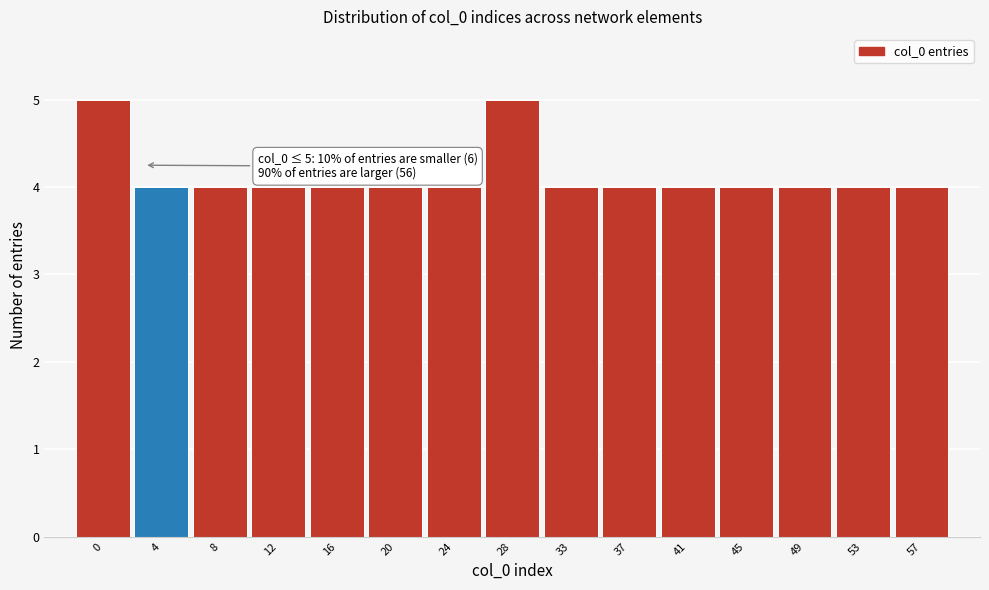

Reading left to right, list all the values displayed in this chart.

0=5	4=4	8=4	12=4	16=4	20=4	24=4	28=5	33=4	37=4	41=4	45=4	49=4	53=4	57=4